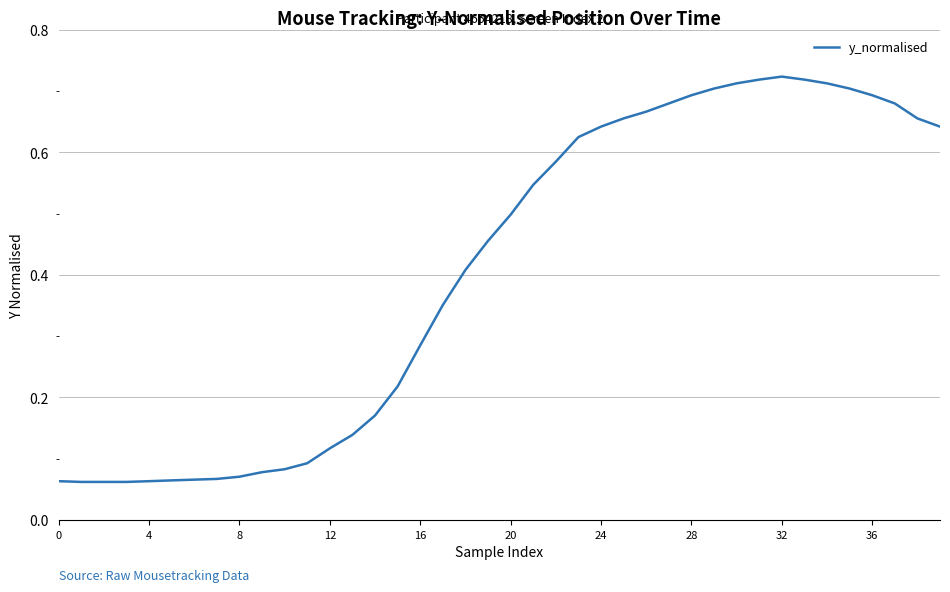

The value at 4 is 0.0. True or false?

False